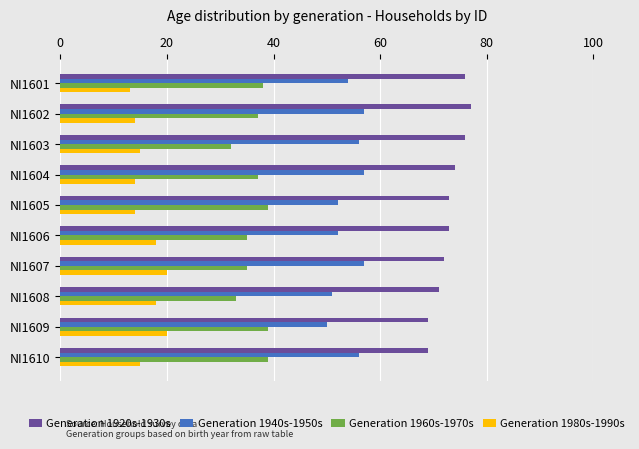

What is the maximum value for Generation 1920s-1930s?

77